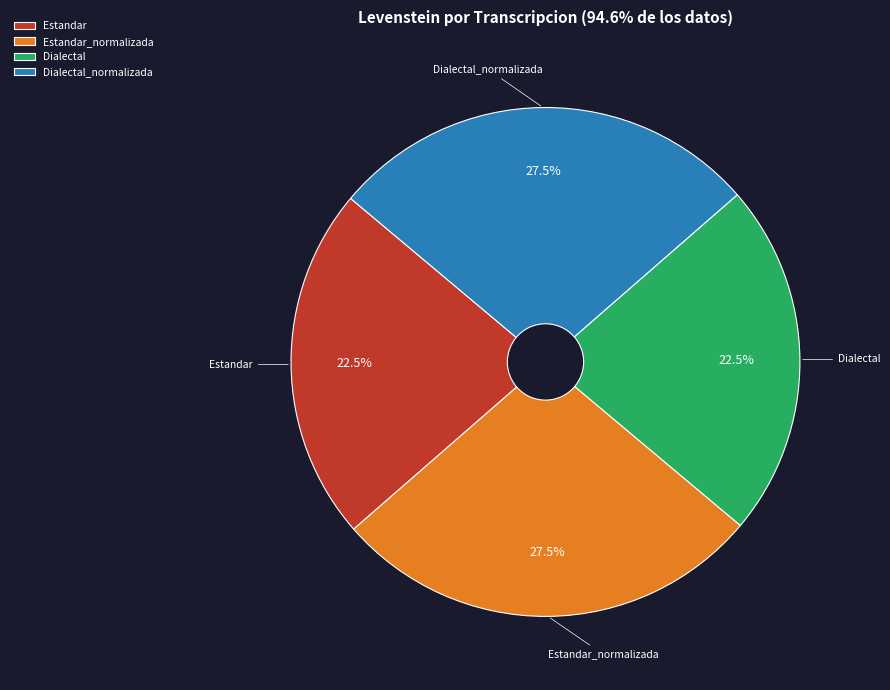

Does Estandar account for over 50% of the chart?

No